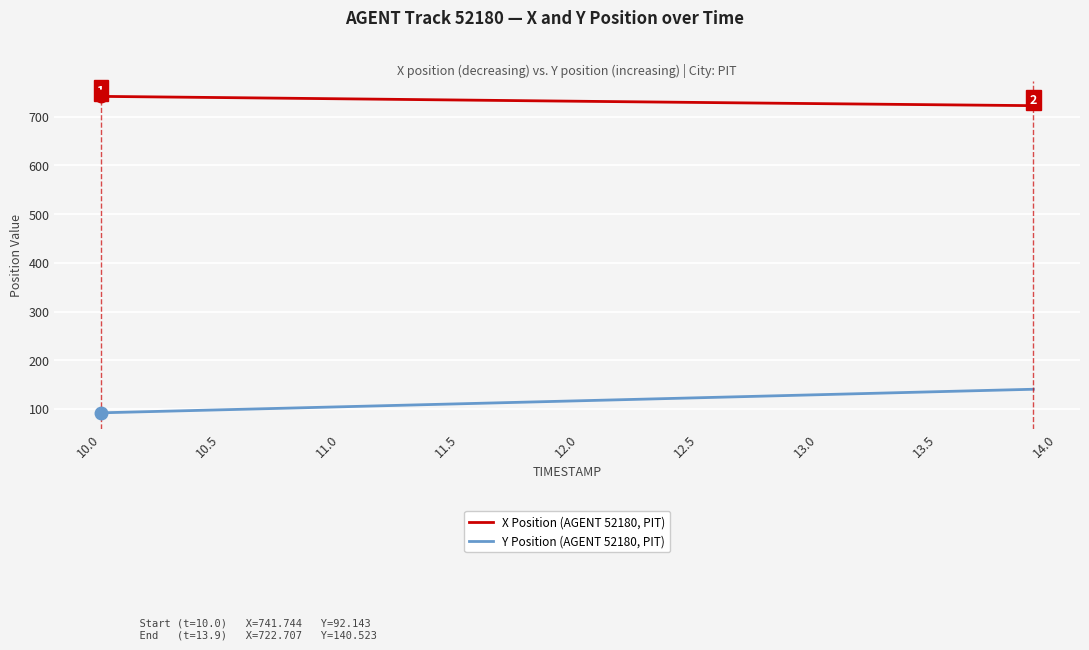

What is the difference between the maximum and minimum values in the Y Position (AGENT 52180, PIT) series?

48.4